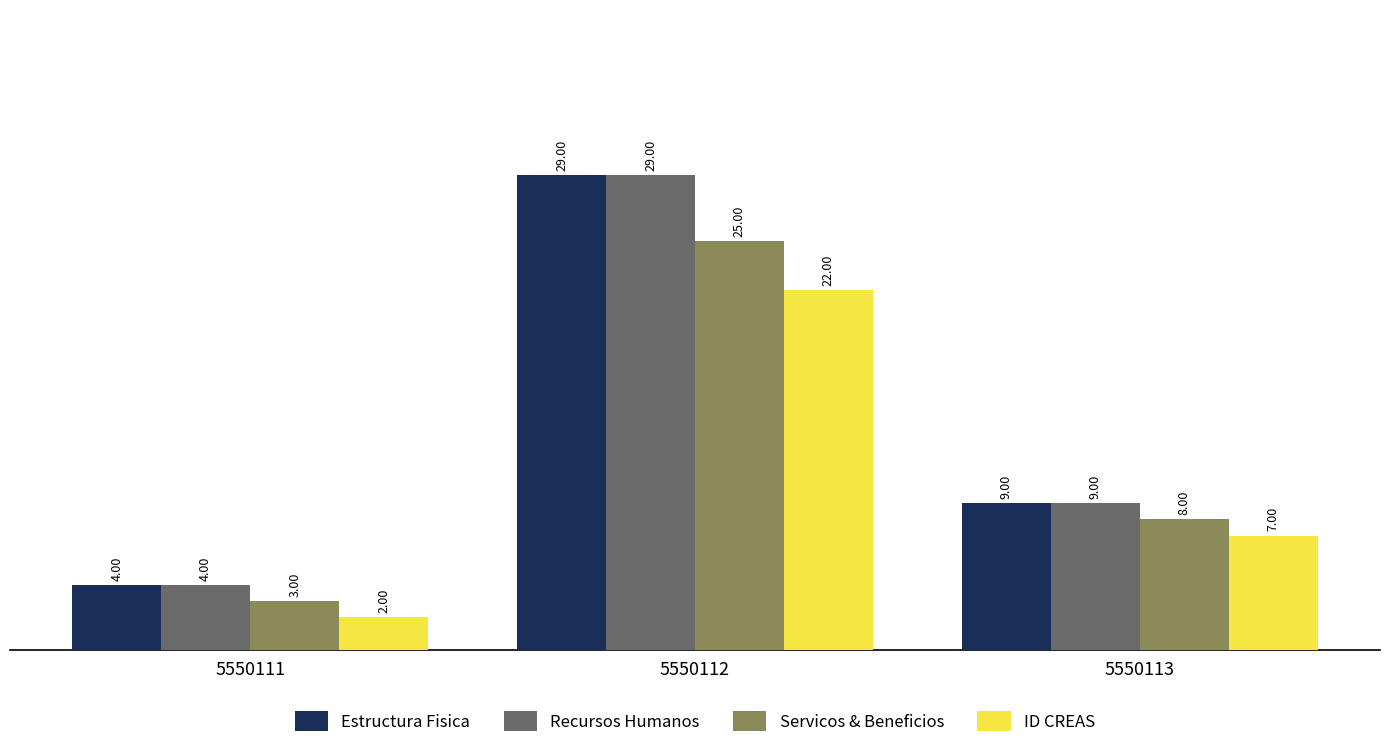

True or false: Recursos Humanos has a value of 9 at 5550113.

True